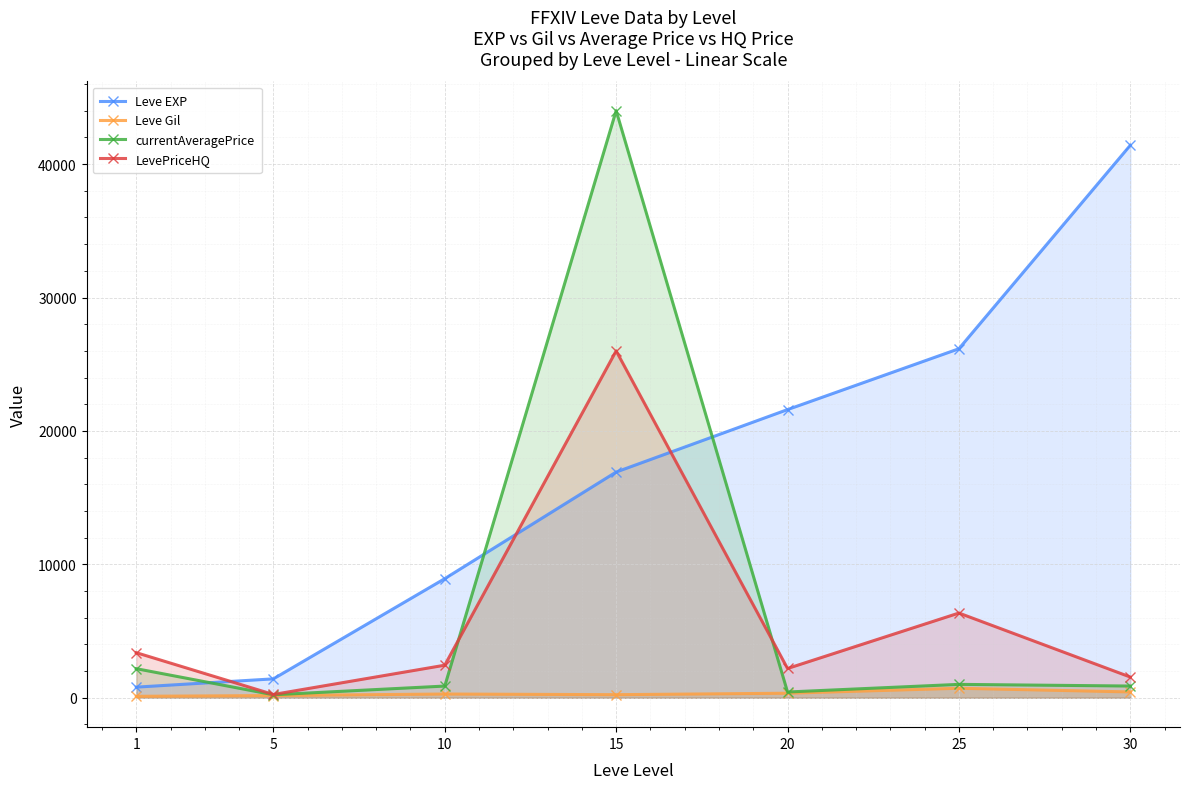

Reading left to right, list all the values displayed in this chart.

Leve EXP: 1=800.0	5=1420.0	10=8930.0	15=16920.0	20=21600.0	25=26160.0	30=41410.0
Leve Gil: 1=113.0	5=169.0	10=284.0	15=234.0	20=344.0	25=715.0	30=440.0
currentAveragePrice: 1=2183.0	5=227.9	10=880.7	15=44006.3	20=434.9	25=1007.3	30=881.7
LevePriceHQ: 1=3381.8	5=250.0	10=2443.8	15=26000.0	20=2197.5	25=6352.5	30=1556.2